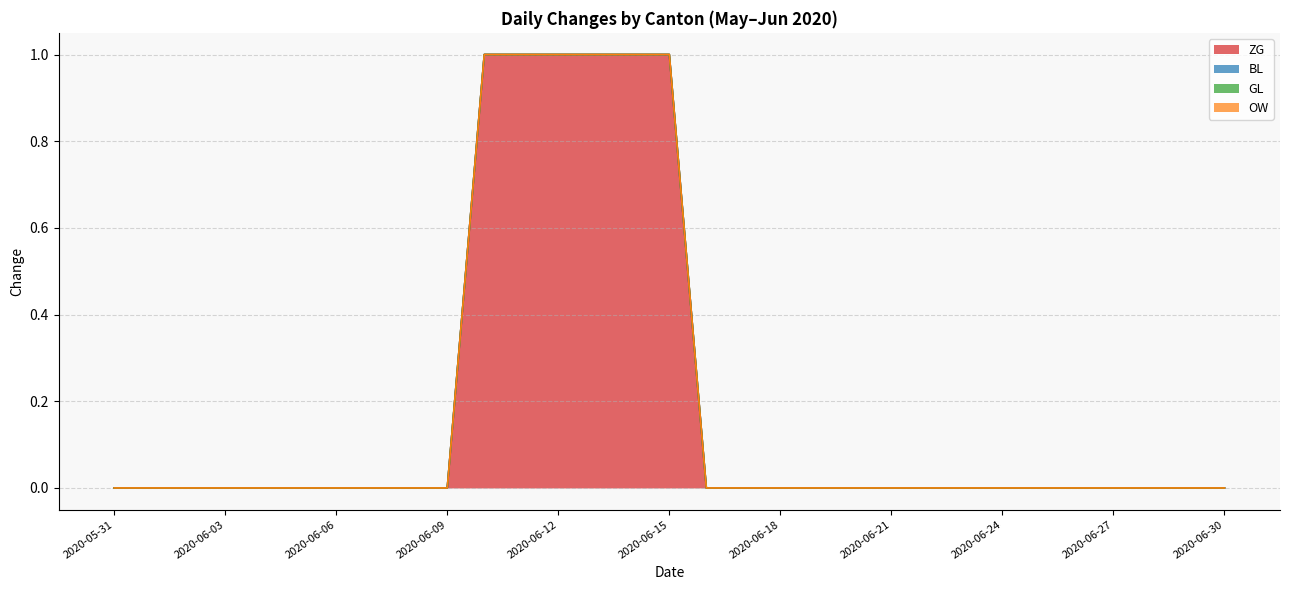

At which category is the sum across all series the highest?

2020-06-10